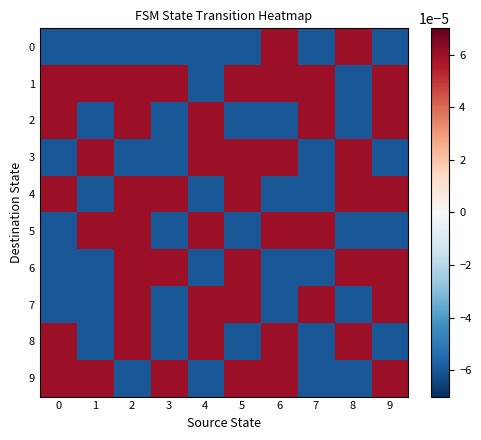

At which category is the sum across all series the highest?

2